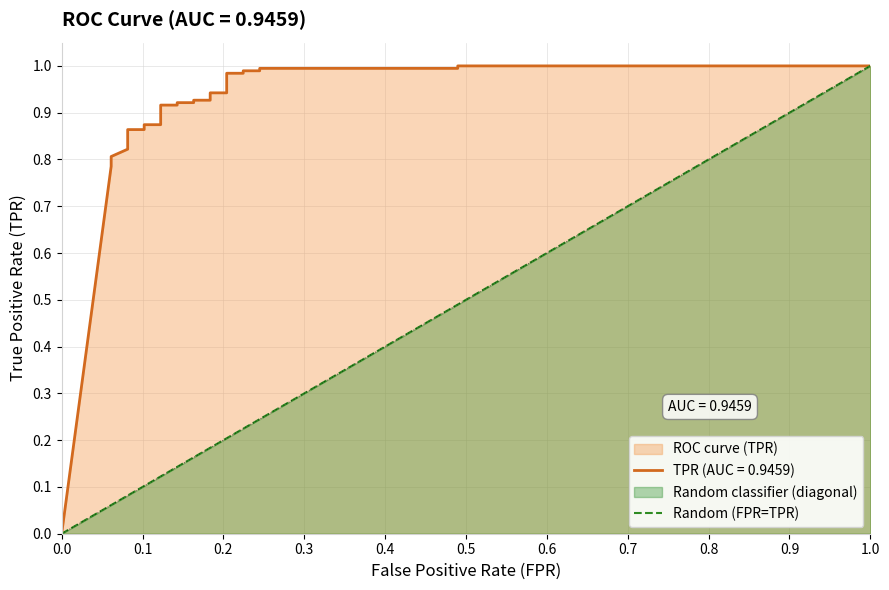

What is the sum of all values?

5.2